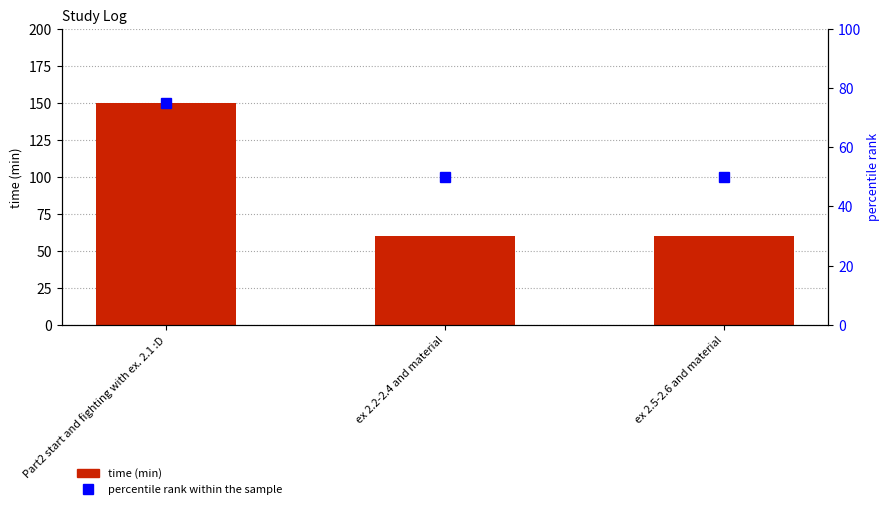

What is the minimum value for percentile rank within the sample?

50